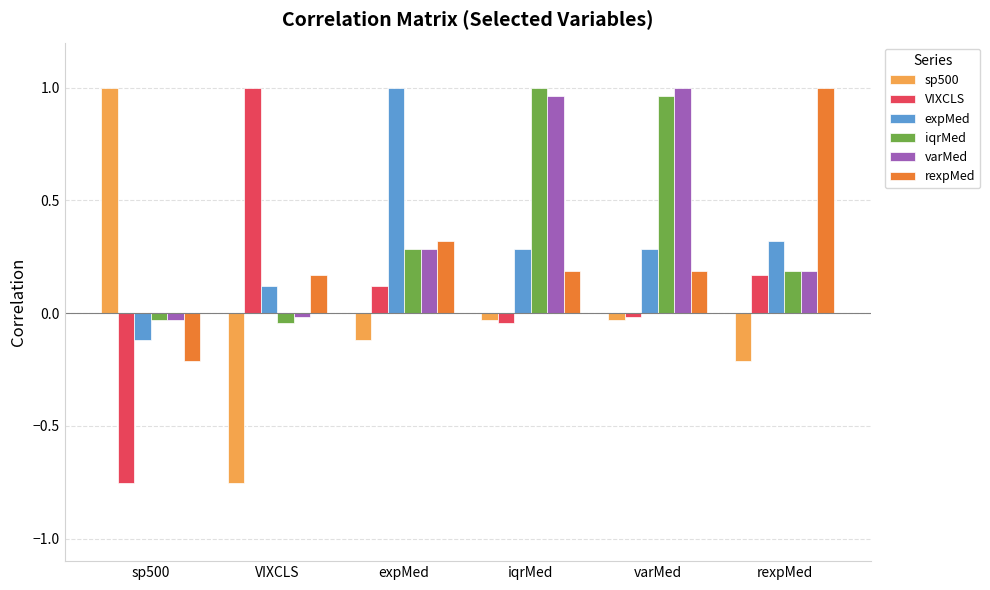

Is the value of VIXCLS at rexpMed greater than the value of rexpMed at iqrMed?

No